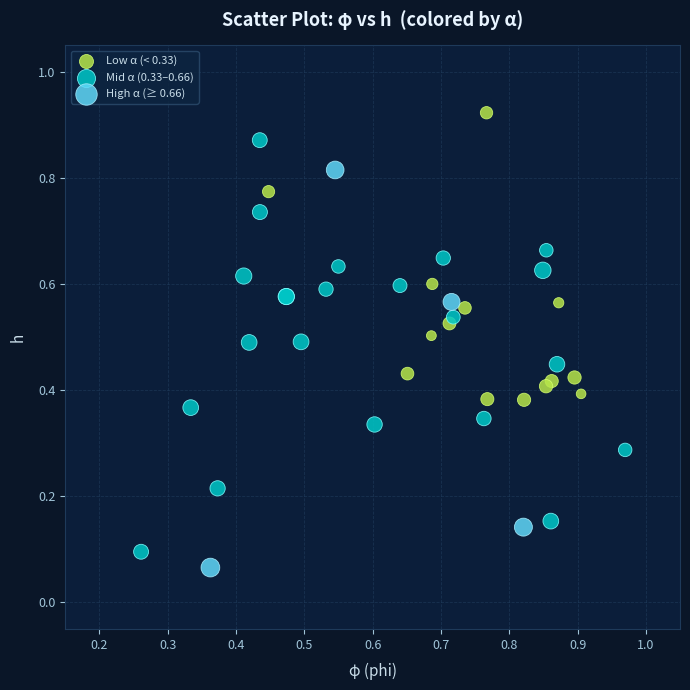

Which series has the widest spread of Y values?

Mid α (0.33–0.66)